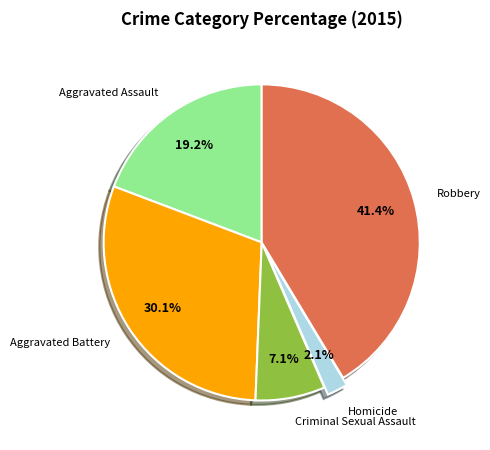

What is the ratio of the value at Homicide to the value at Aggravated Assault?

0.1